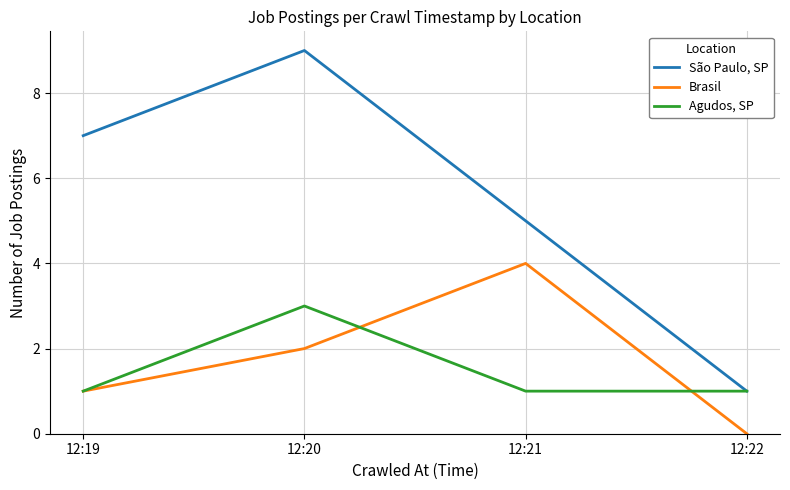

True or false: São Paulo, SP has more than 0 points higher than both neighbors.

True